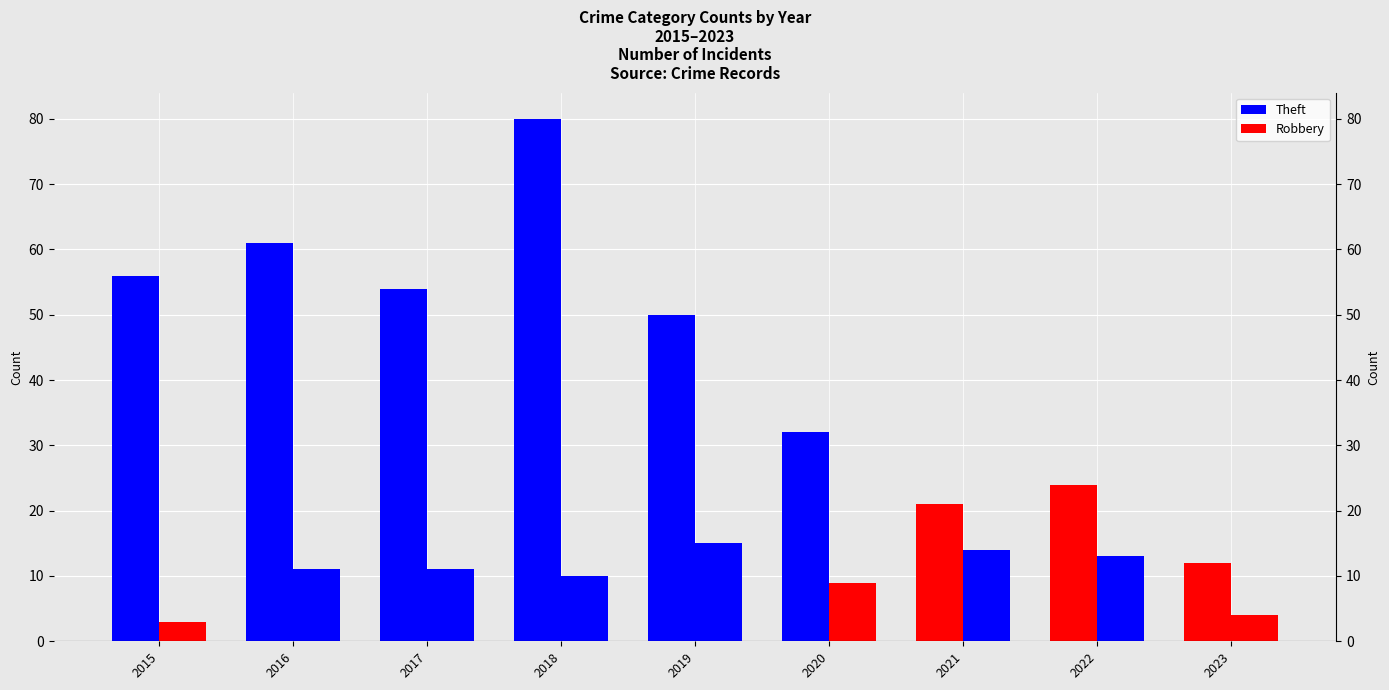

At how many categories does at least one series exceed 32?

5